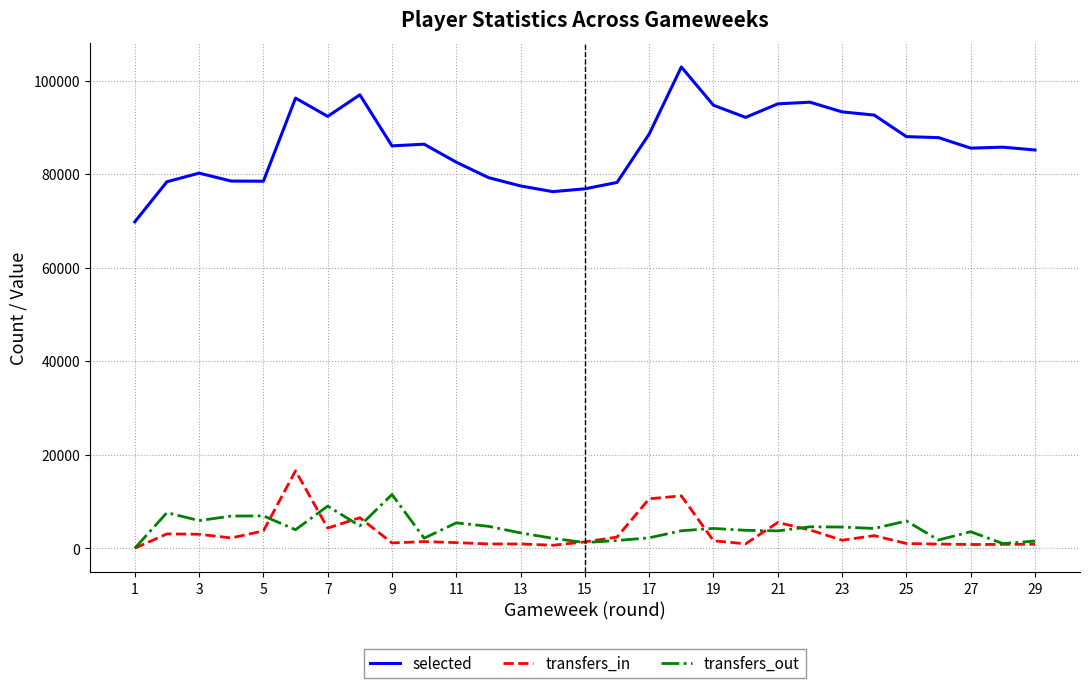

Which series has the largest total across all categories?

selected